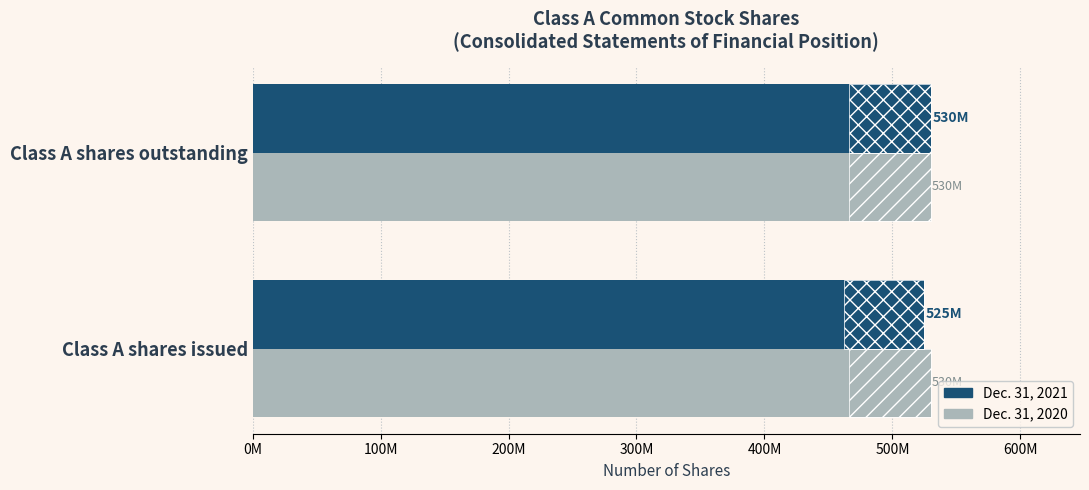

What is the value of the Dec. 31, 2021 bar at the 1st from the left?

525000000.0